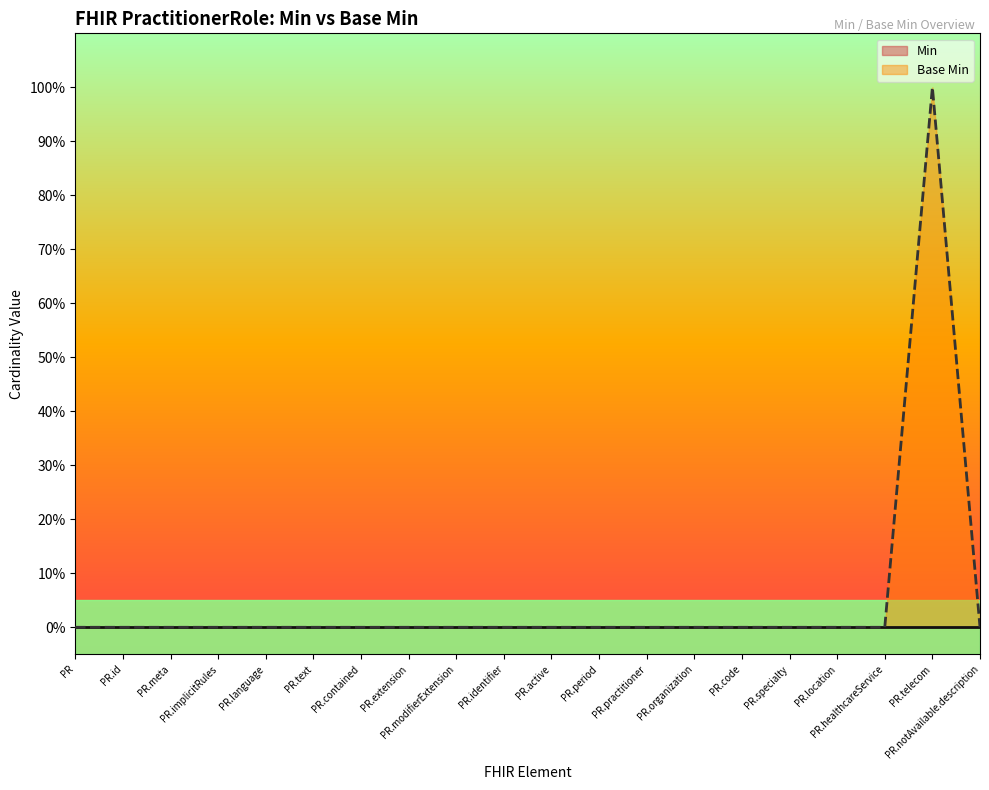

Rank the series by their maximum value, from highest to lowest.

Base Min, Min